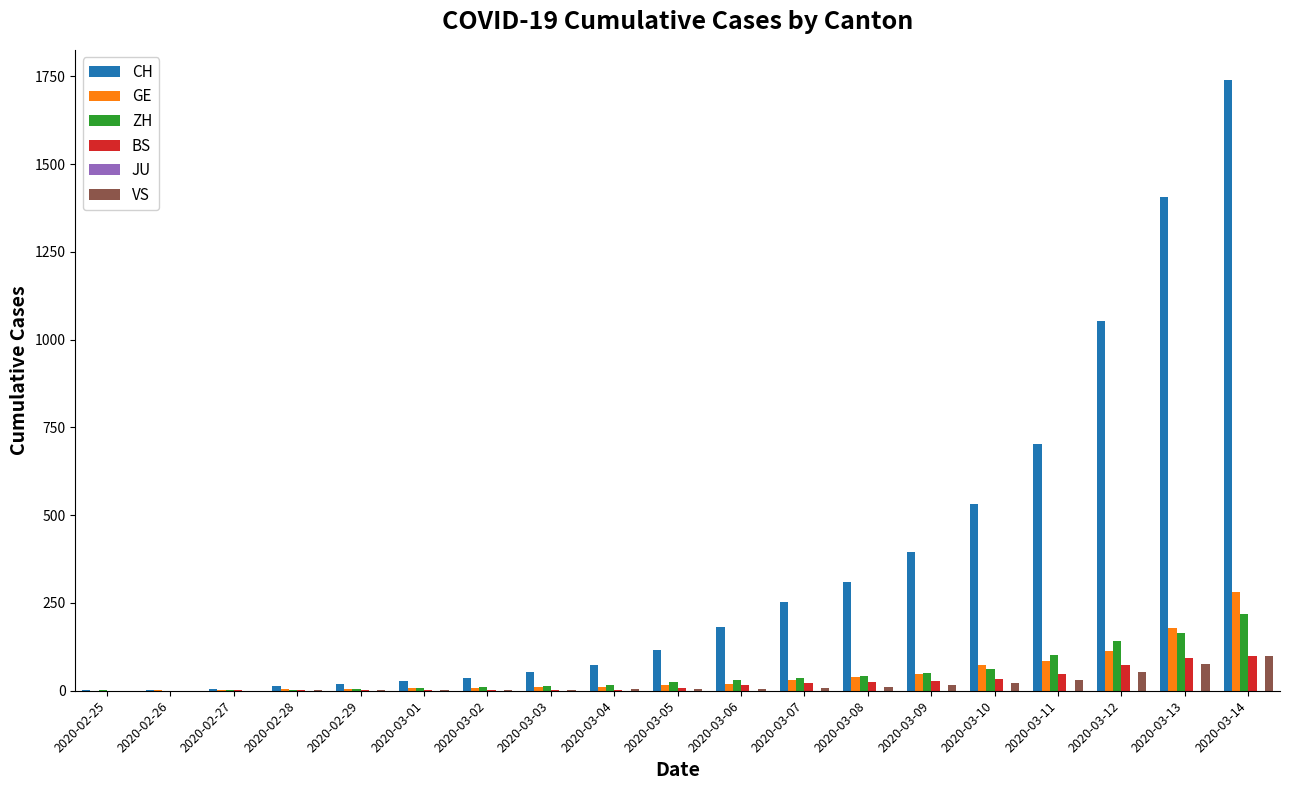

Which series has the largest total across all categories?

CH